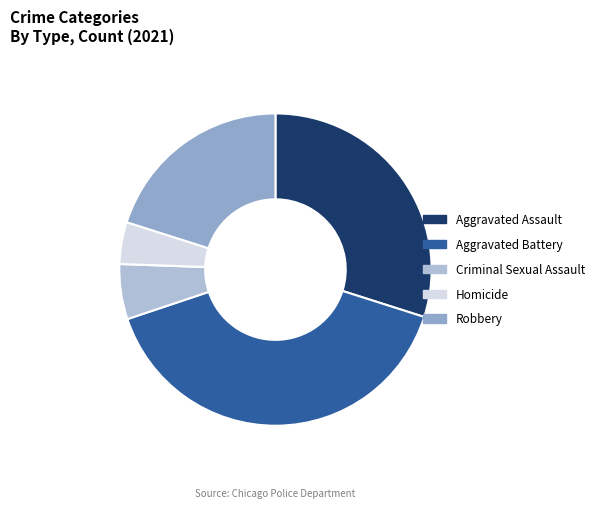

Combined, do Homicide and Robbery account for over 50%?

No